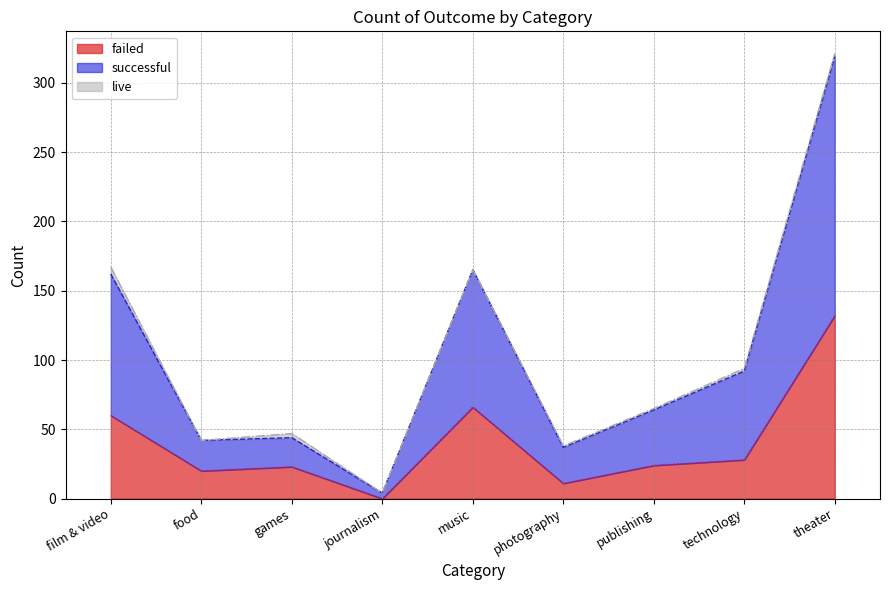

How many values in the failed series are below 24?

4